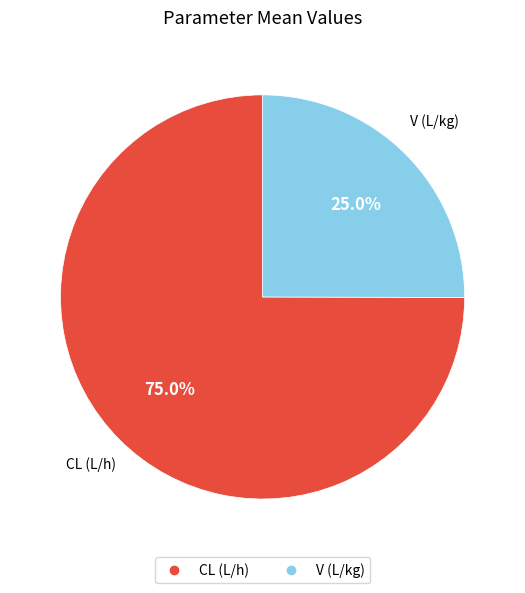

Is CL (L/h) the majority of the pie?

Yes